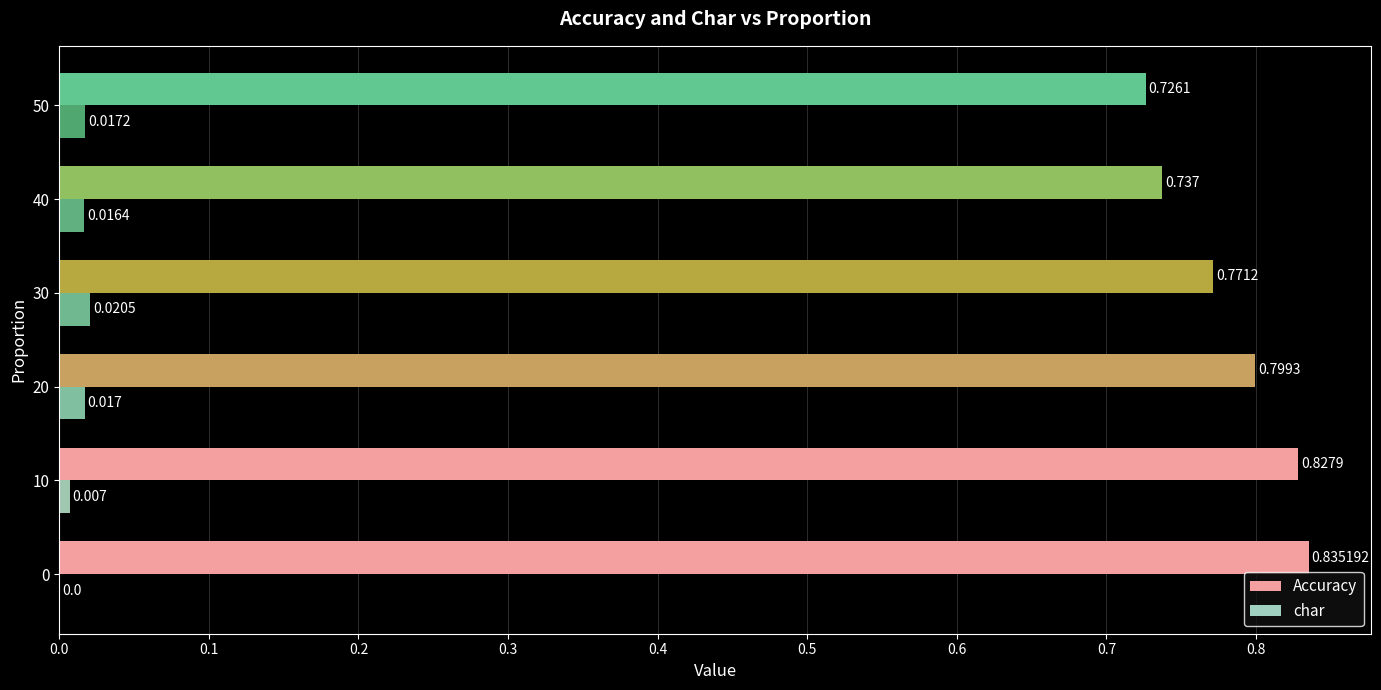

Which series changed the most between 10 and 30?

Accuracy